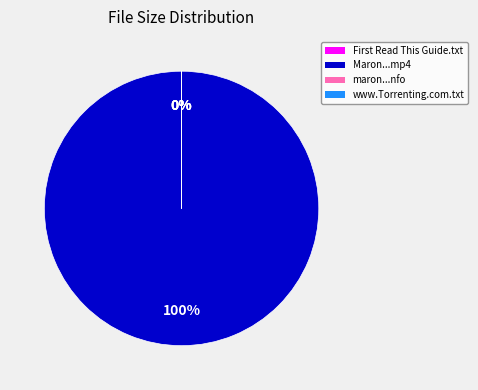

Which category has the smallest portion of the pie?

maron.s01e05.hdtv.x264-evolve.nfo